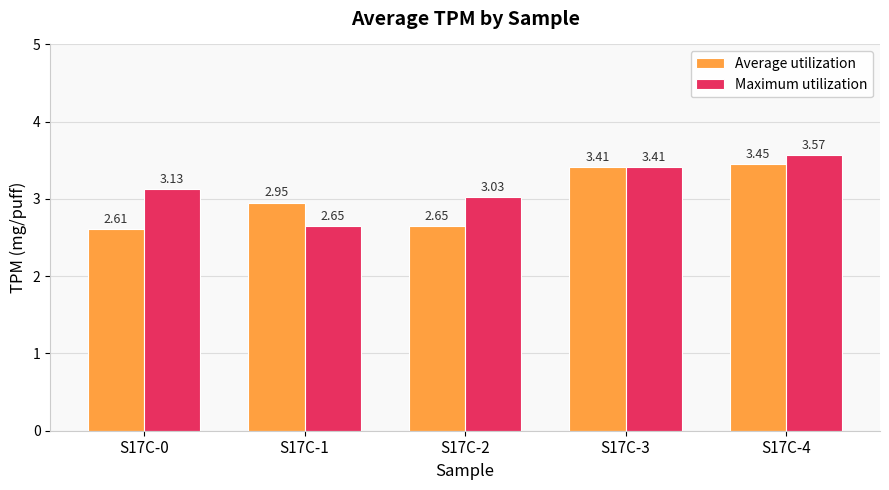

Which series changed the most between S17C-0 and S17C-2?

Maximum utilization